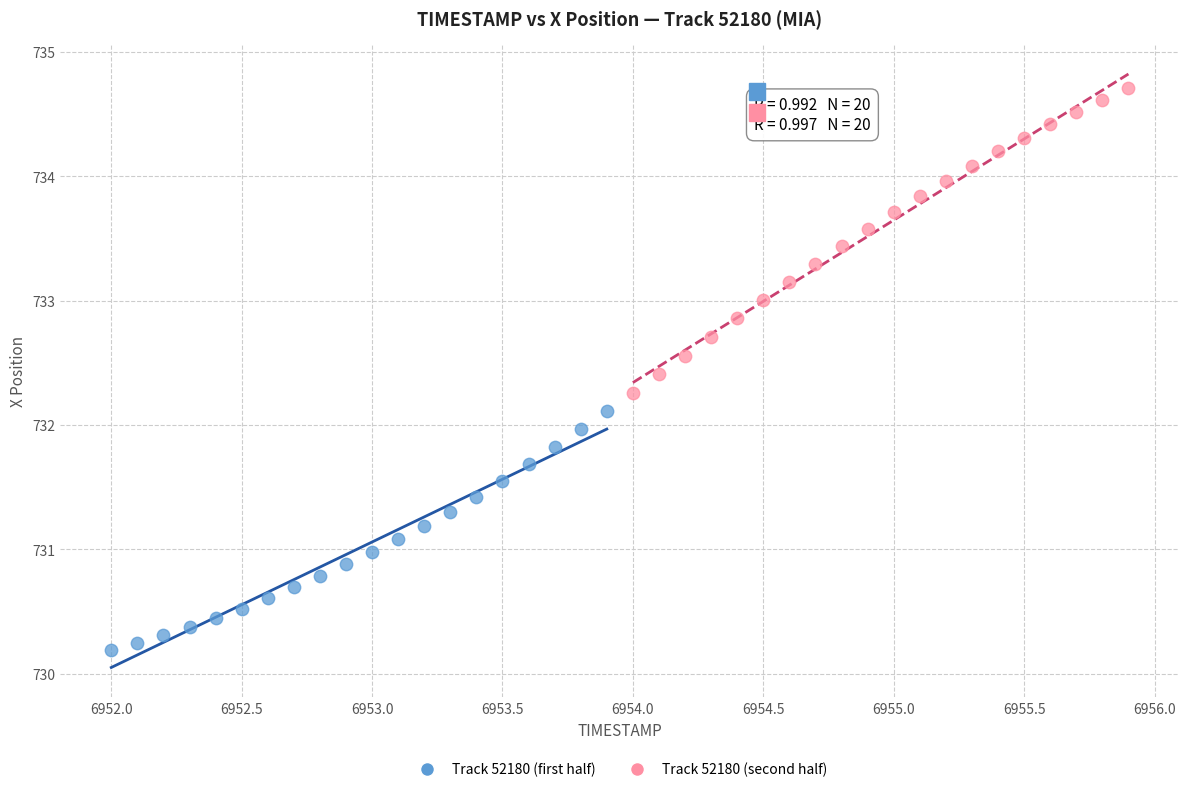

Which series has the largest Y range (max minus min)?

Track 52180 (second half)